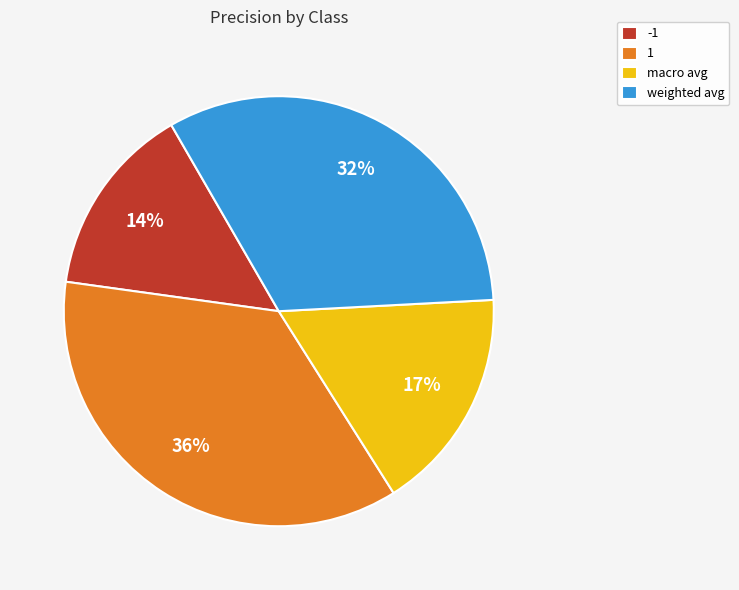

How many slices are in this pie chart?

4